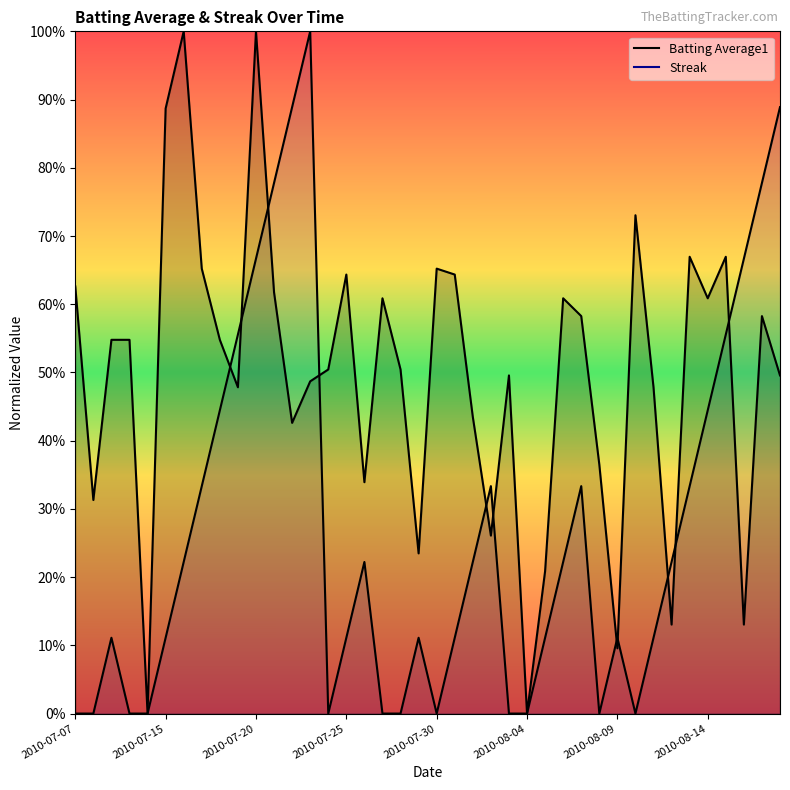

True or false: Batting Average1 has more than 2 interior local peaks.

True